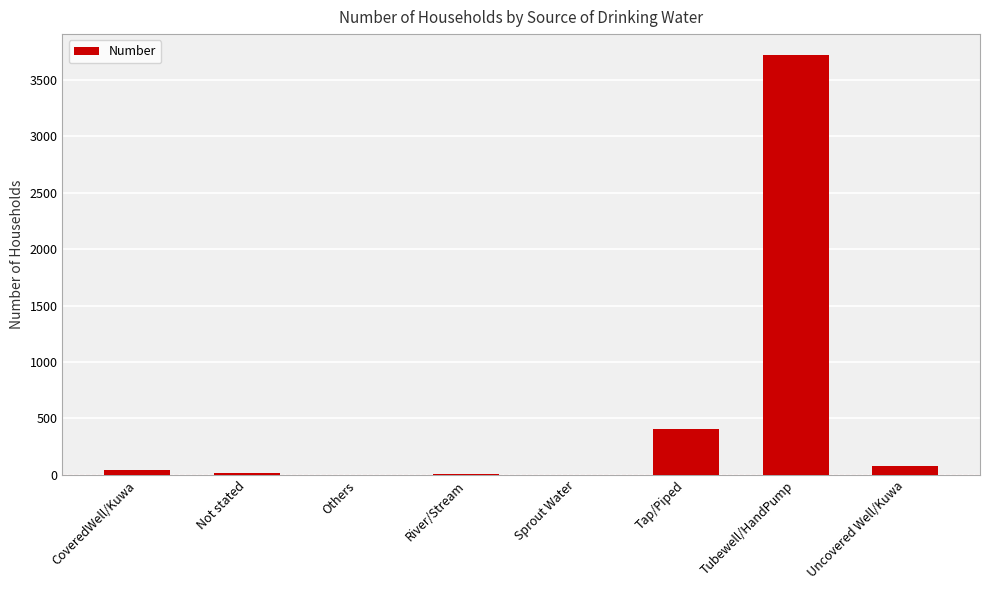

Count the number of data series in this chart.

1